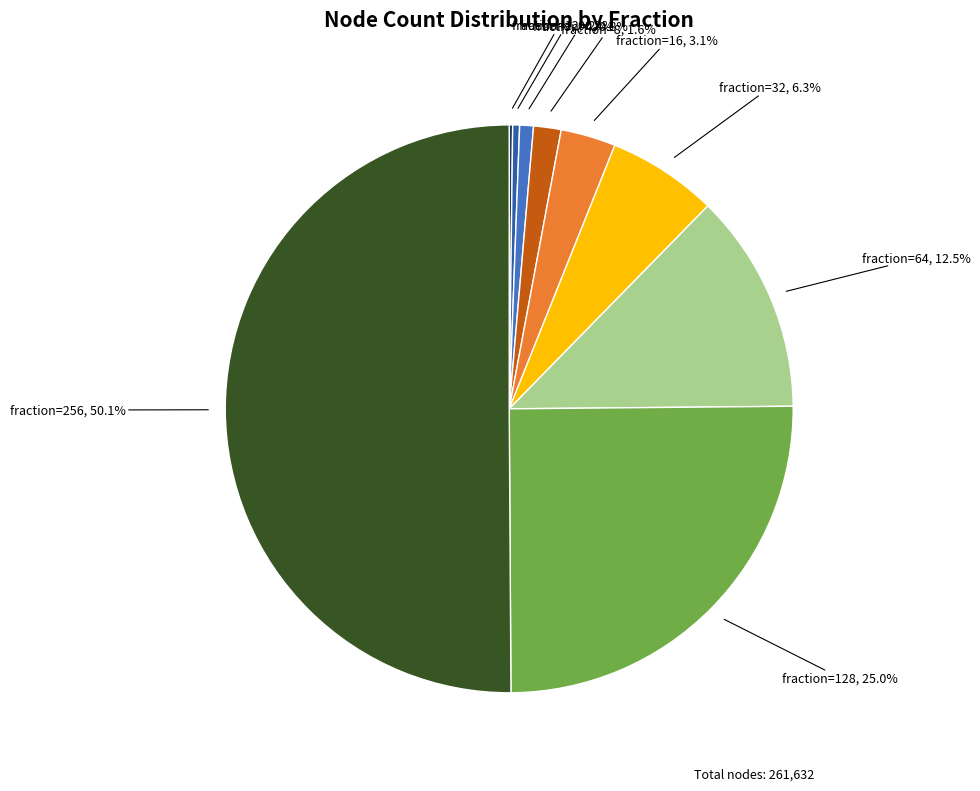

Combined, do fraction=4 and fraction=256 account for over 50%?

Yes